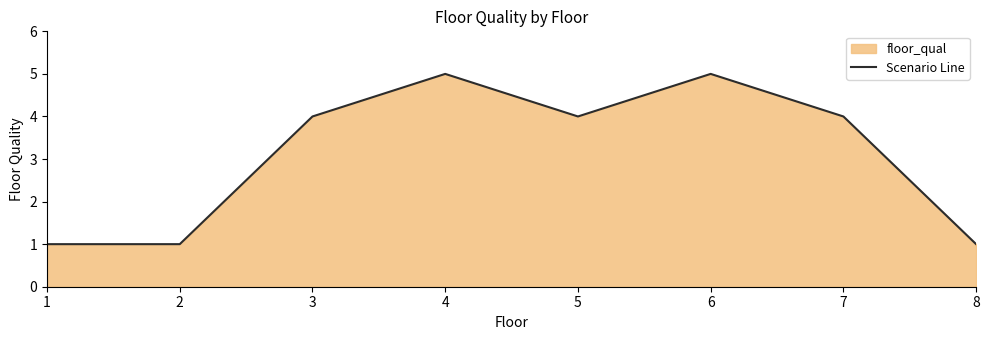

At which category does the chart reach its peak across all series?

4